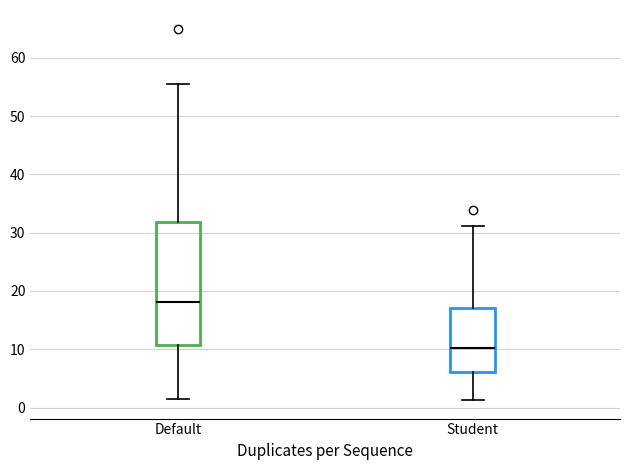

Where is the upper edge of the box for Default on the y-axis? The values are not printed on the chart, so give them approximately, as read against the axis.

32